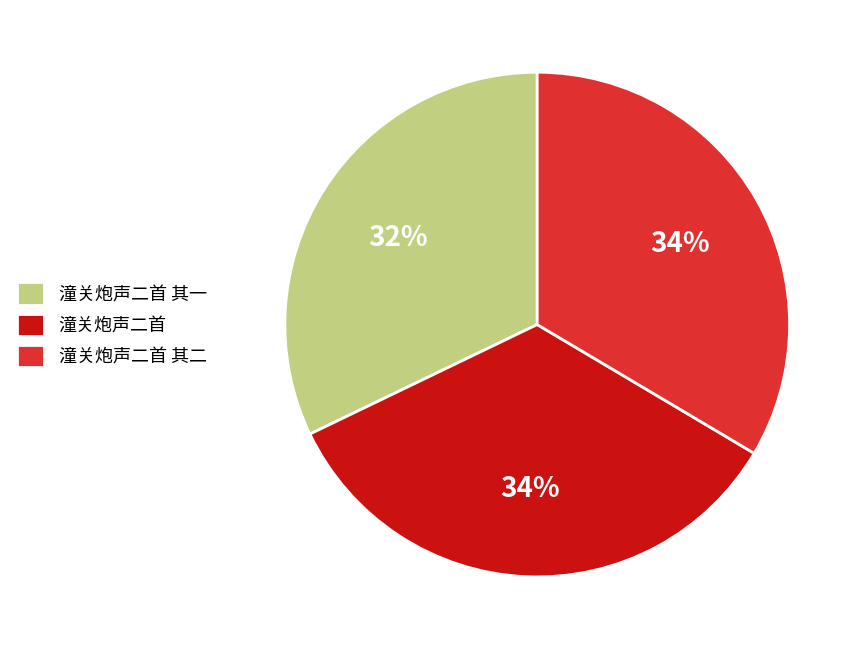

Which has a higher value, 潼关炮声二首 其二 or 潼关炮声二首 其一?

潼关炮声二首 其二